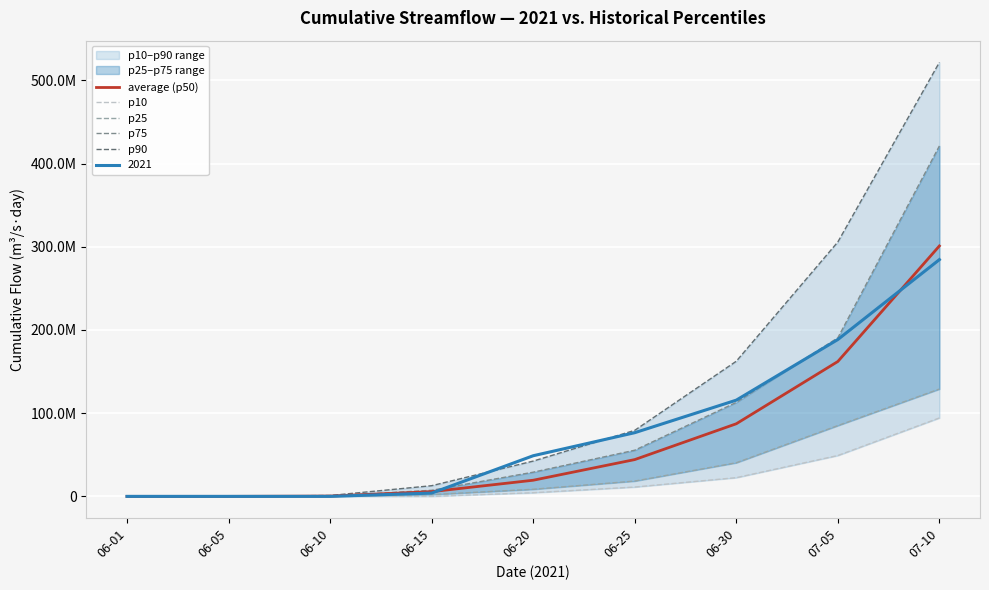

True or false: p10 and p75 cross at least once.

False